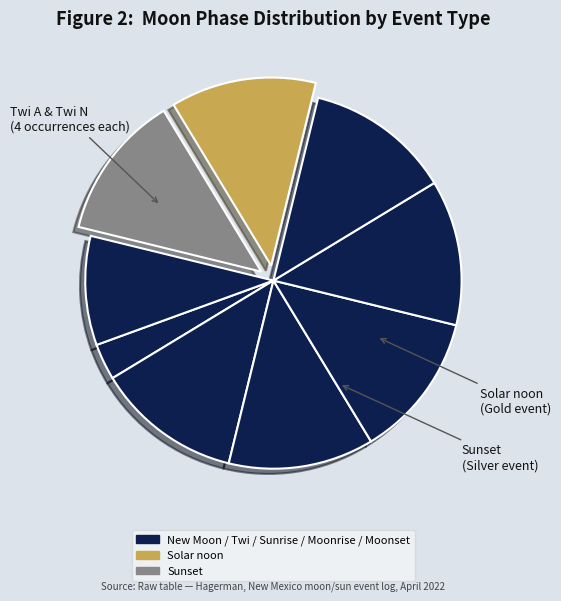

Count the number of slices in the pie.

9